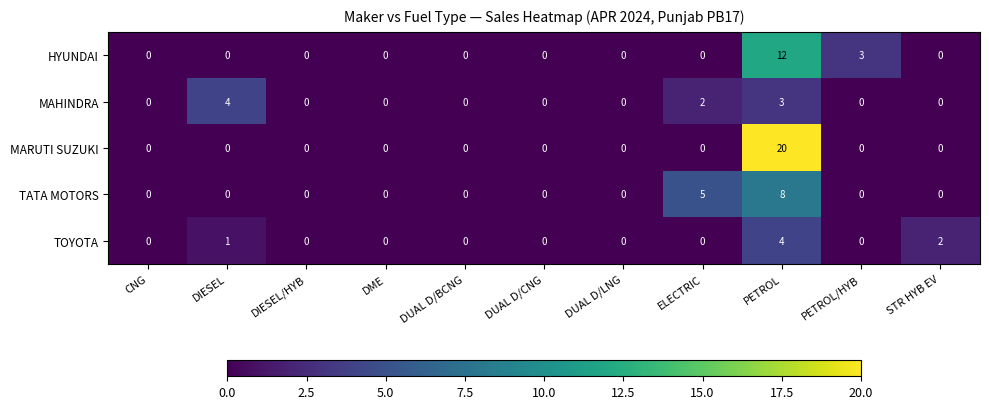

What is the difference between the highest and lowest values at STR HYB EV?

2